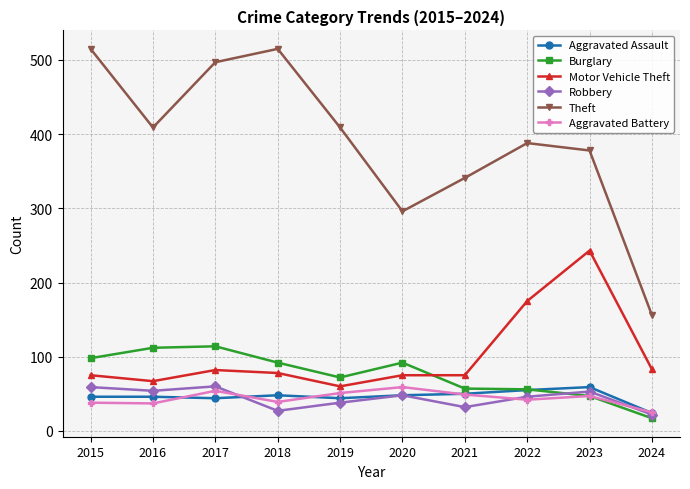

What is the value of the Aggravated Battery point at the 2nd from the left?

37